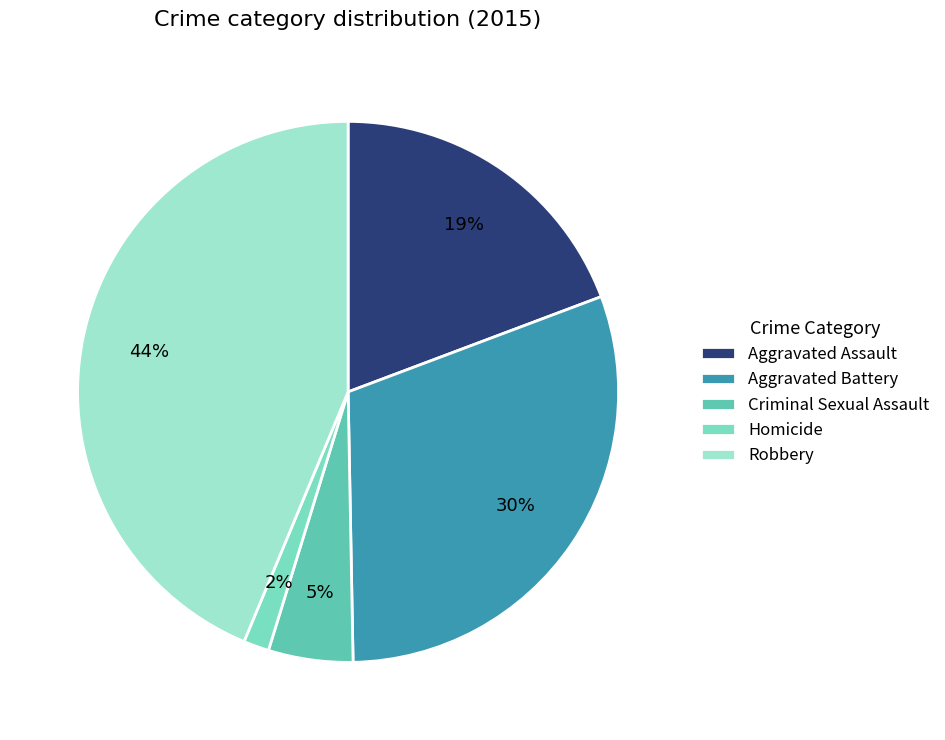

What is the change in value from Homicide to Robbery?

+359